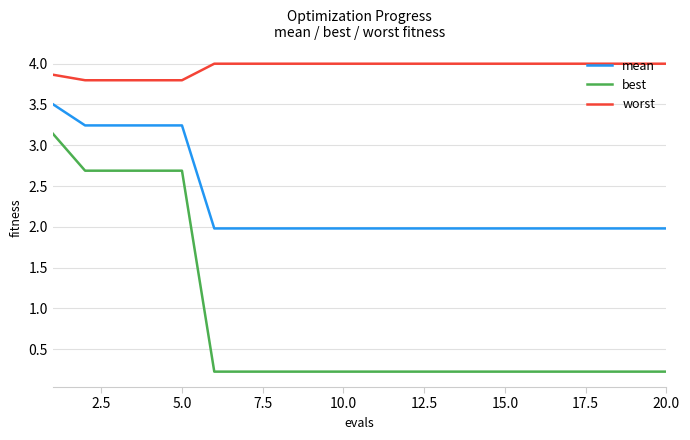

What is the greatest value displayed?

4.0